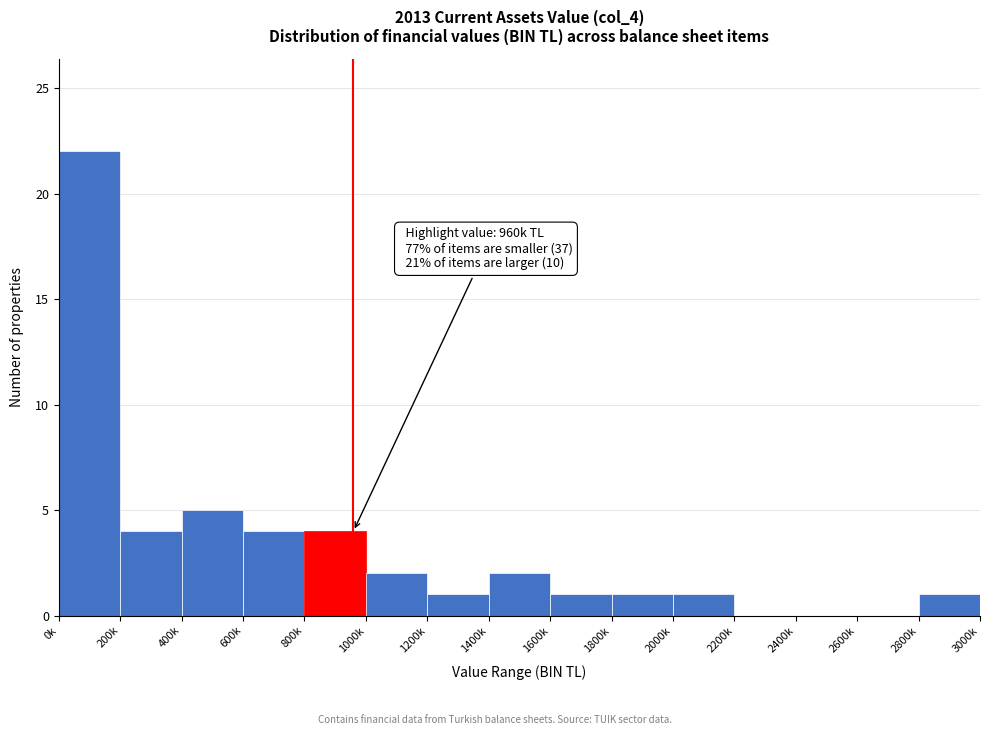

Reading left to right, transcribe all the data shown in this chart.

0k=22	200k=4	400k=5	600k=4	800k=4	1000k=2	1200k=1	1400k=2	1600k=1	1800k=1	2000k=1	2200k=0	2400k=0	2600k=0	2800k=1